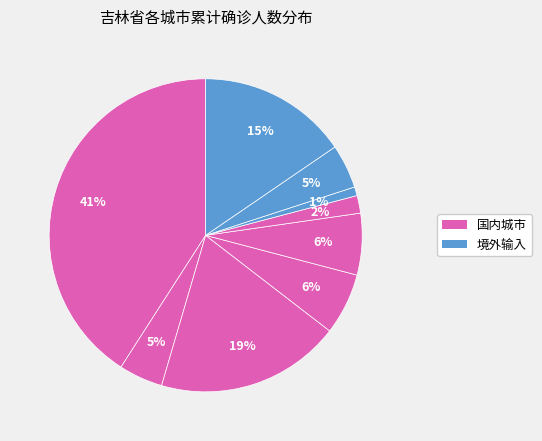

How many segments does this pie chart have?

9